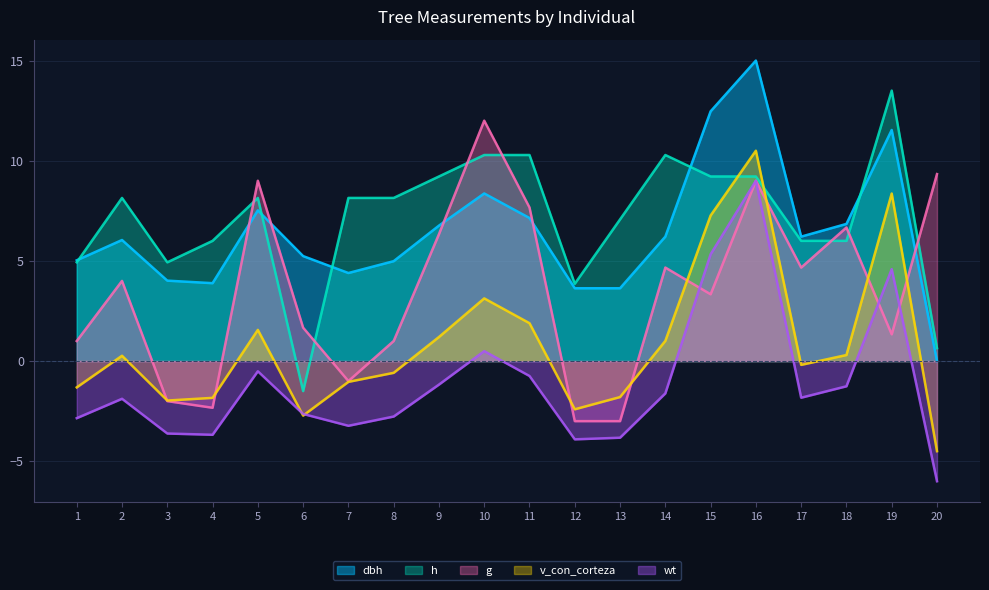

At how many categories does at least one series exceed 14?

1